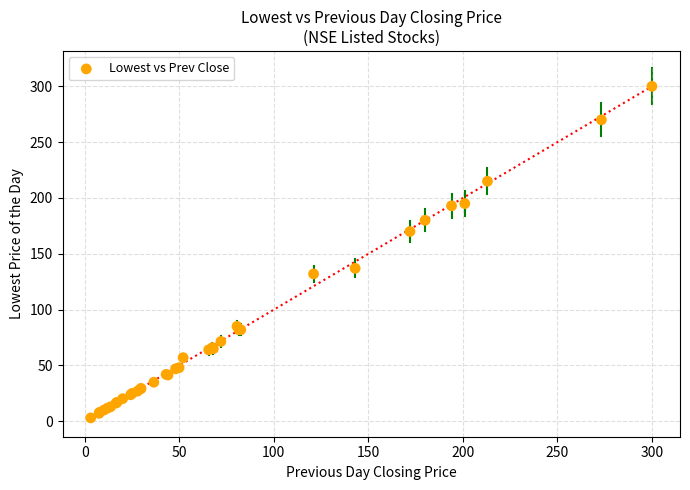

What Y value in the scatter plot is closest to 151?

137.0